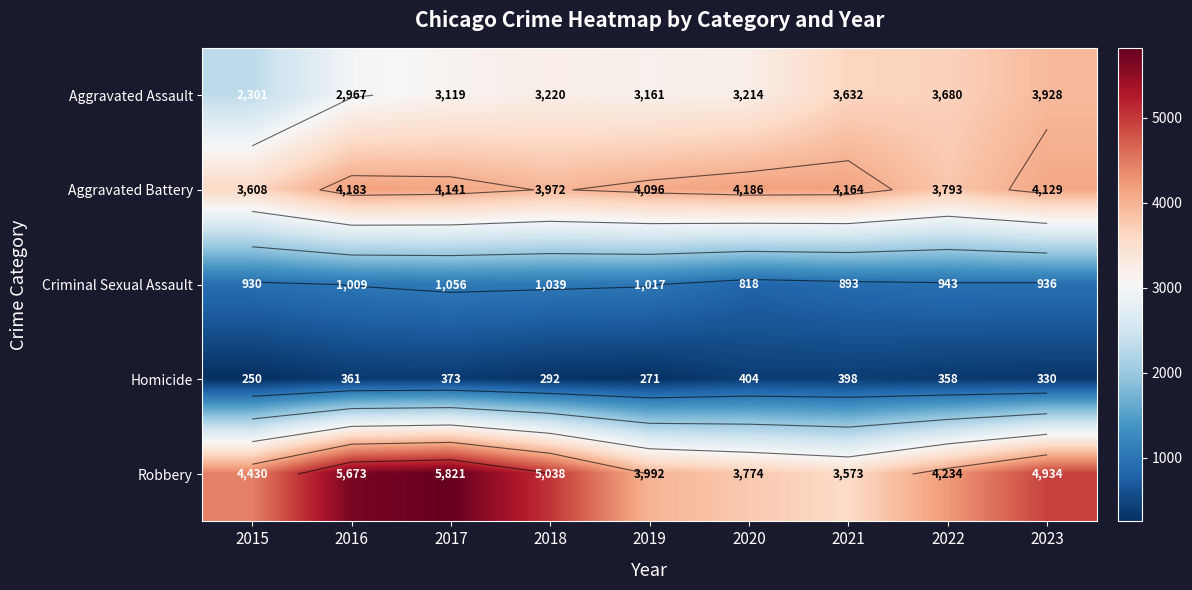

Which series changed the most between 2015 and 2020?

Aggravated Assault